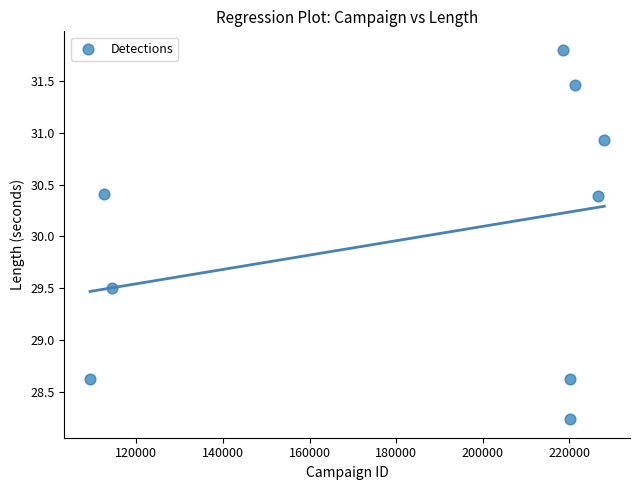

What is the average Y value?

30.0